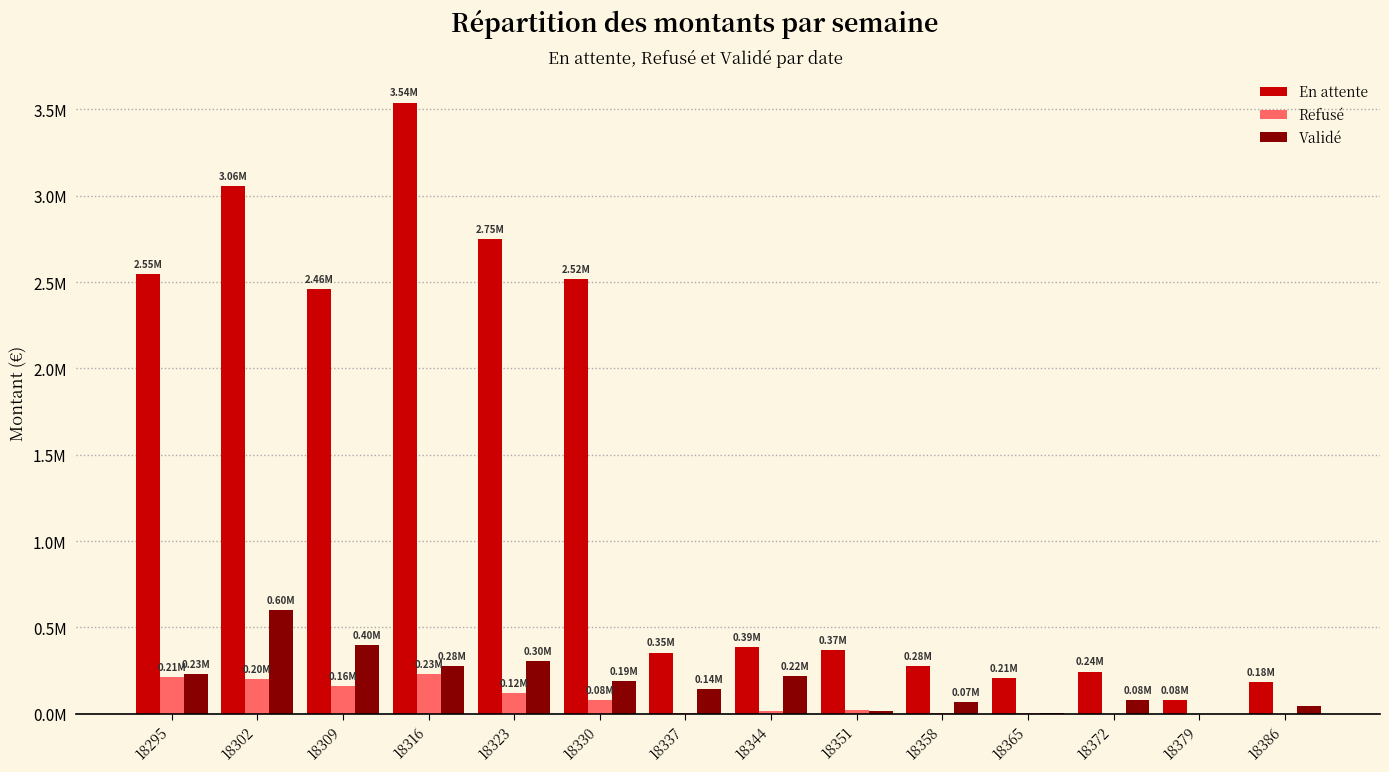

At 18323, list the series in order from largest to smallest.

En attente, Validé, Refusé